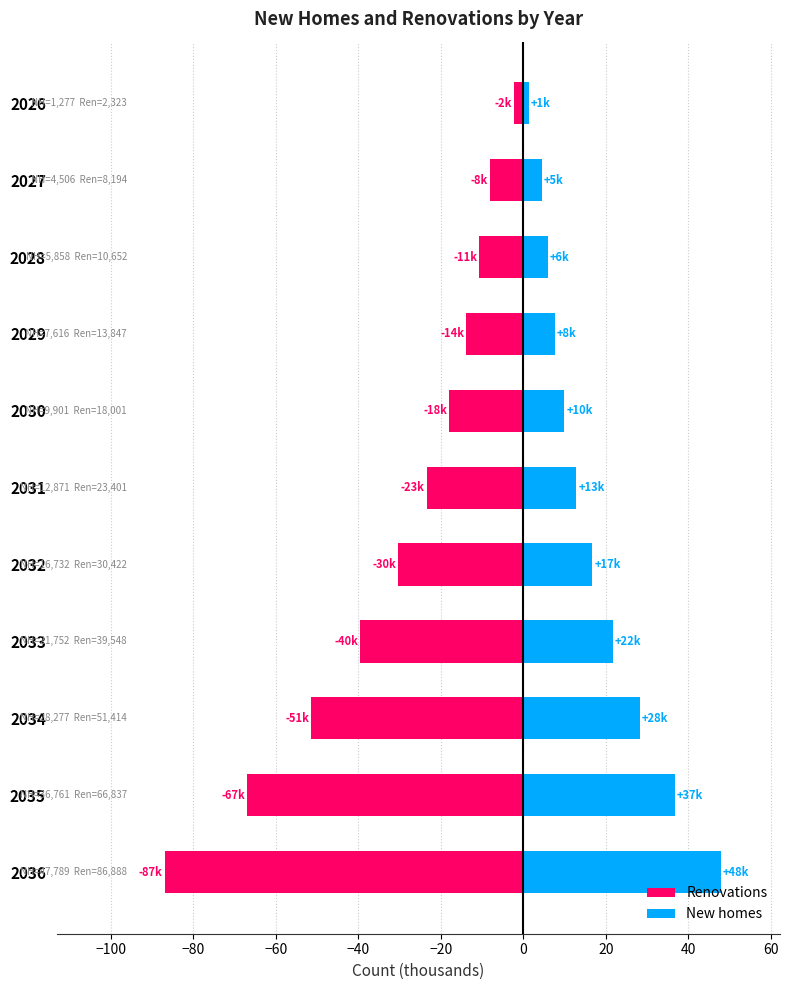

List the series in order of their overall mean, lowest first.

Renovations, New homes